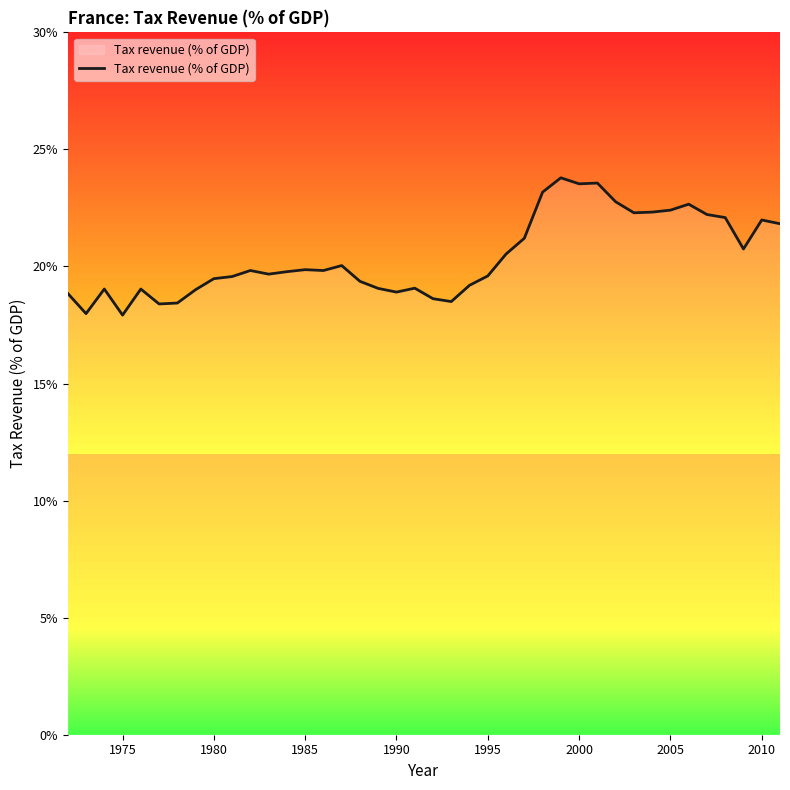

What is the maximum value shown in the chart?

23.8